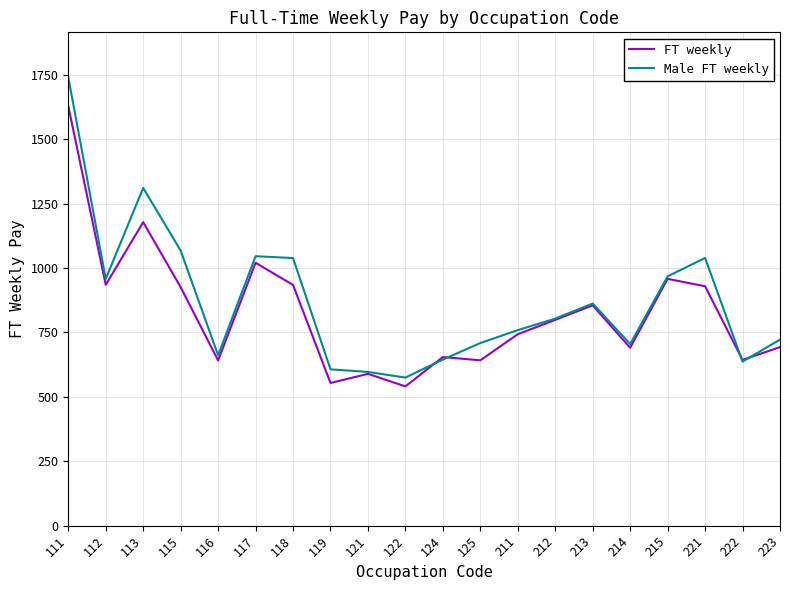

Which series has the largest range (max minus min)?

Male FT weekly